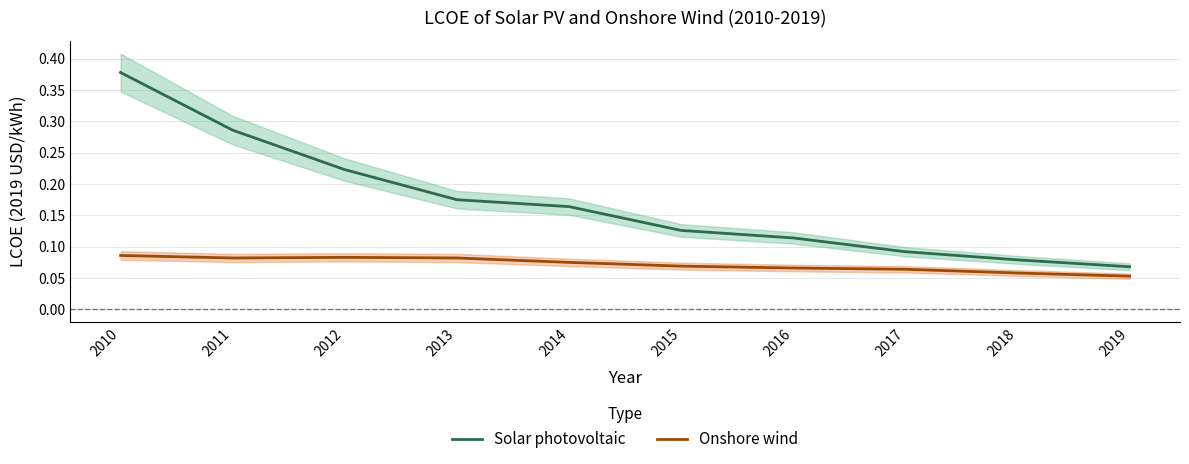

What is the minimum value shown in the chart?

0.1